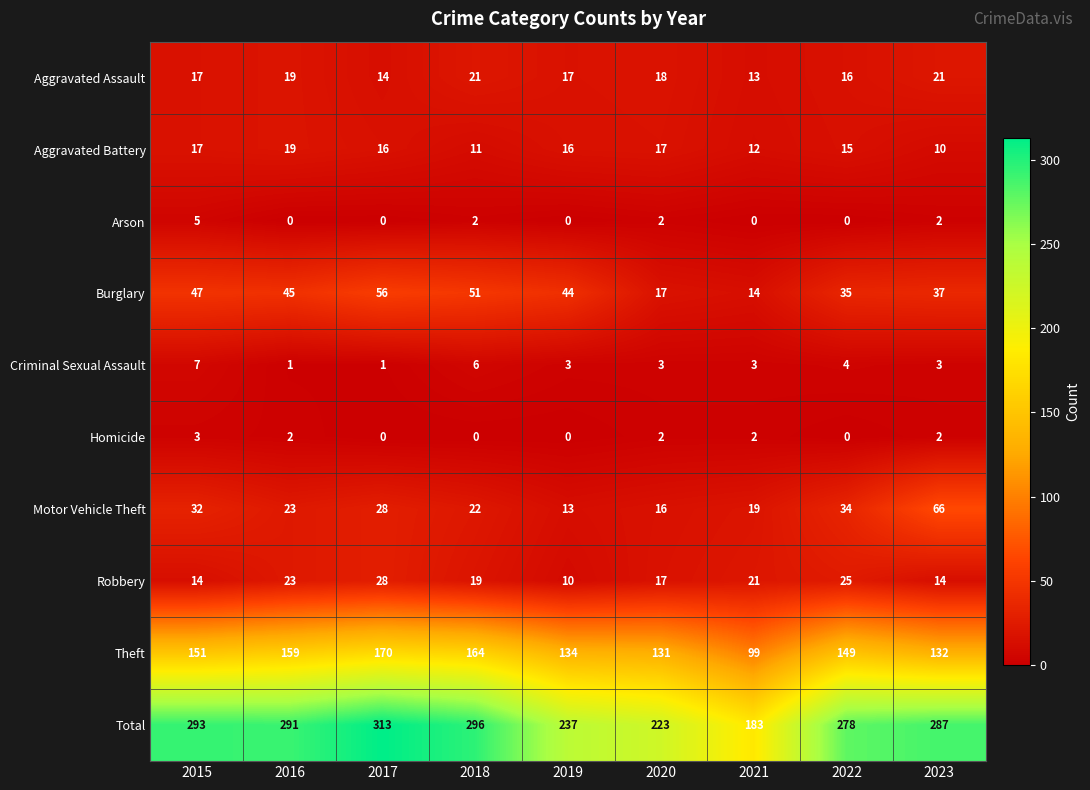

At how many categories does at least one series exceed 311?

1